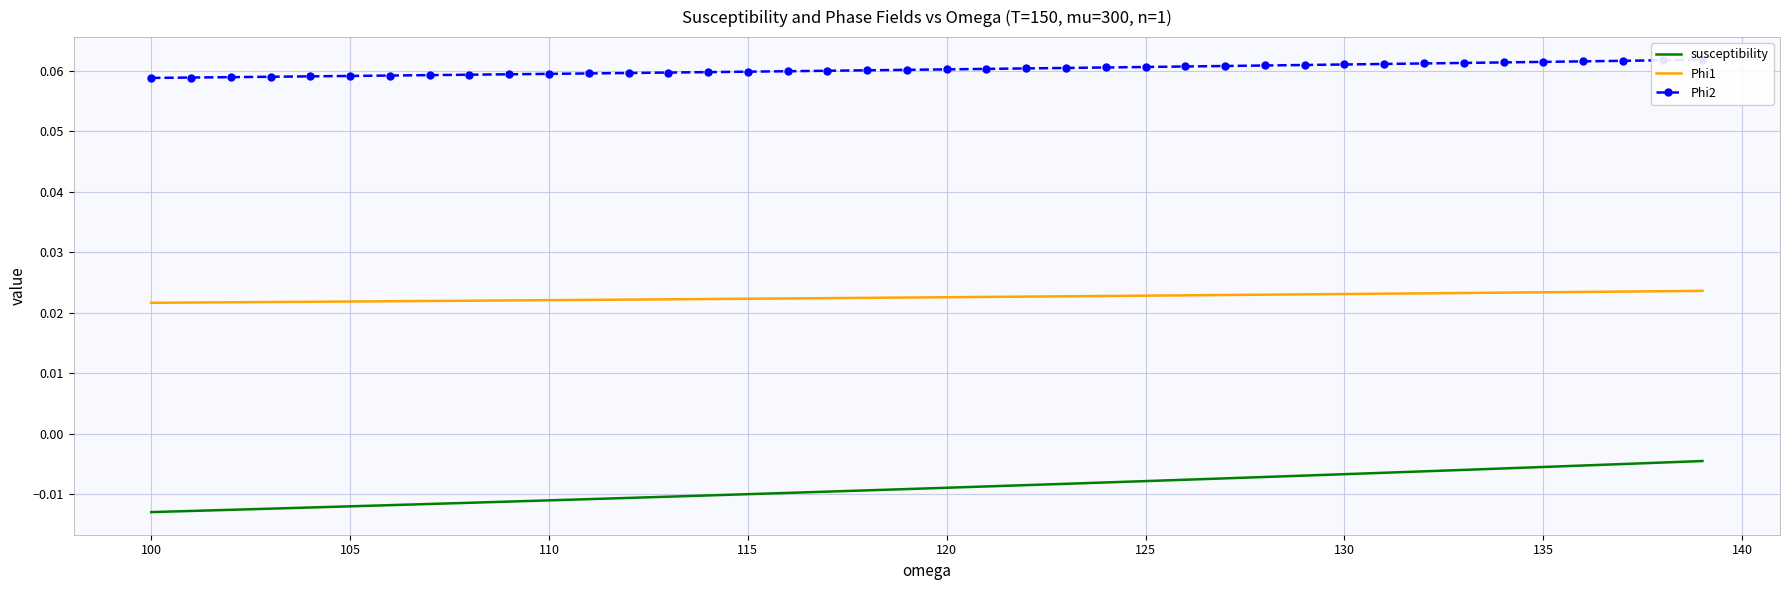

True or false: susceptibility and Phi1 intersect in this chart.

False